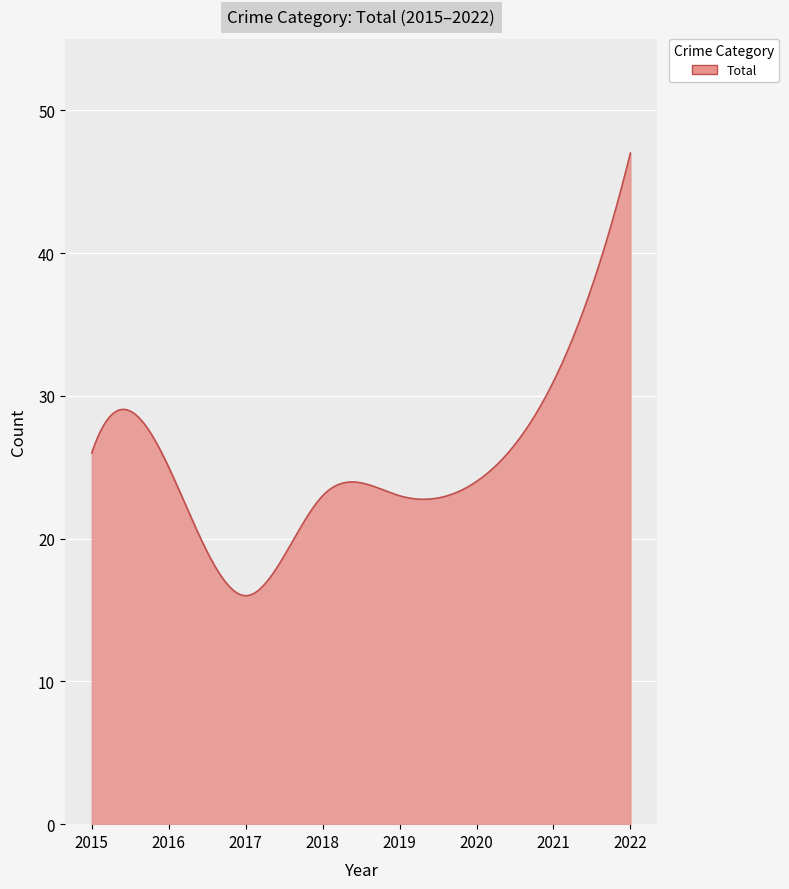

What is the greatest value displayed?

47.0